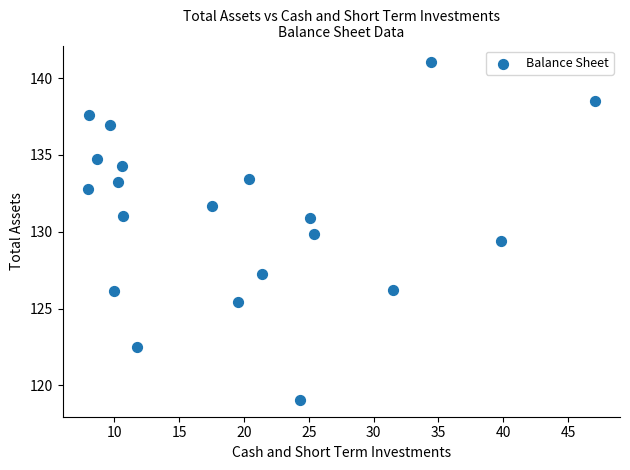

What is the range of X values (max minus min)?

39.1